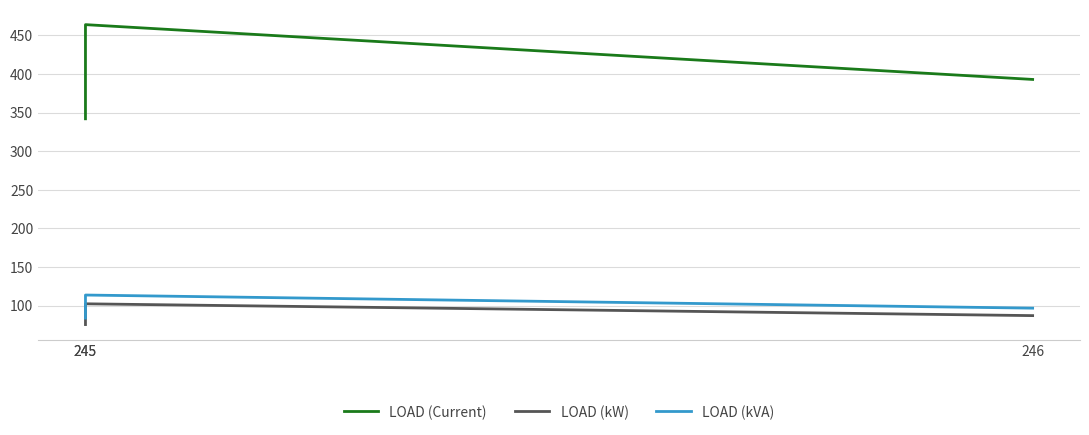

Is the value of LOAD (kVA) at 245 greater than the value of LOAD (kW) at 245?

Yes